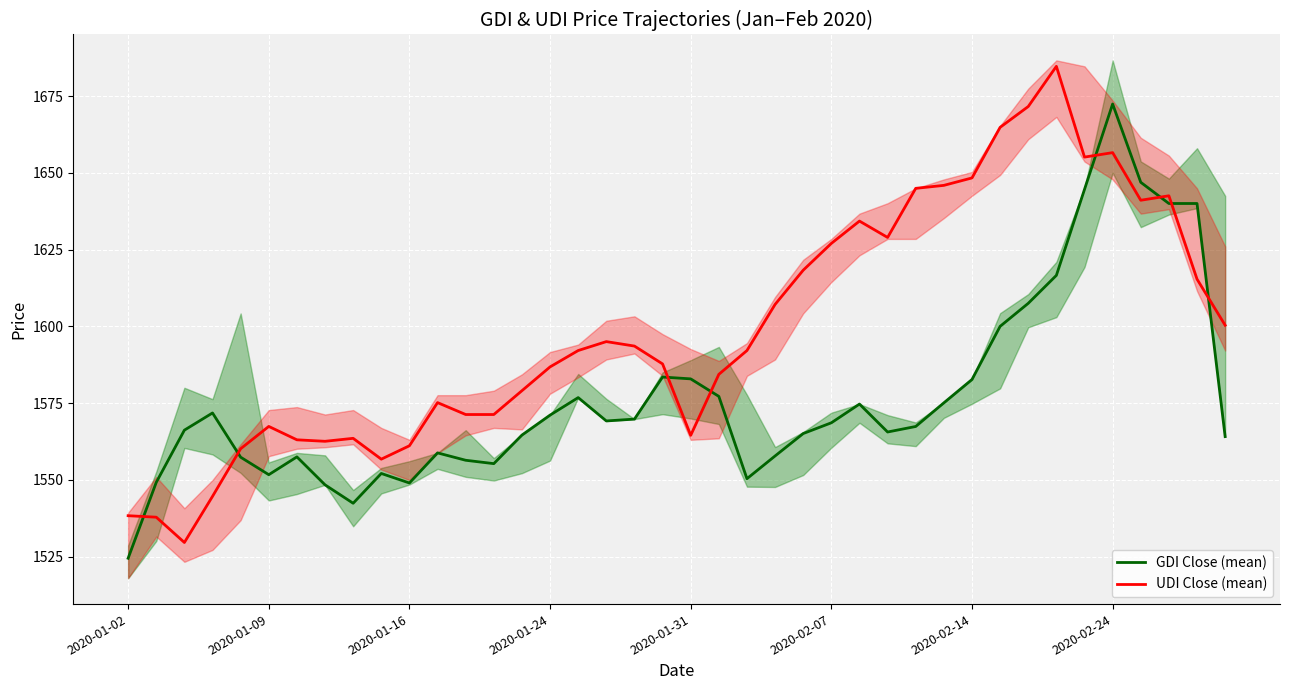

What position from the left is 19?

20